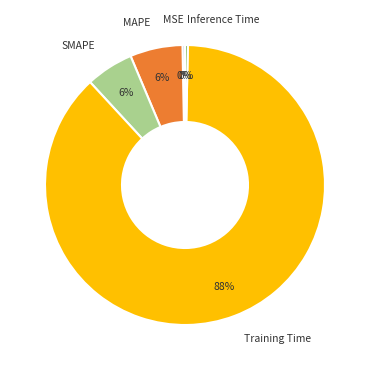

How many segments does this pie chart have?

5